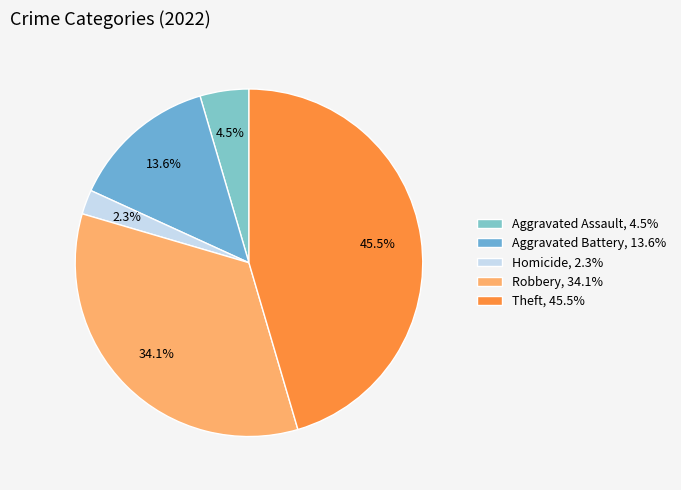

Which category has the smallest portion of the pie?

Homicide, 2.3%